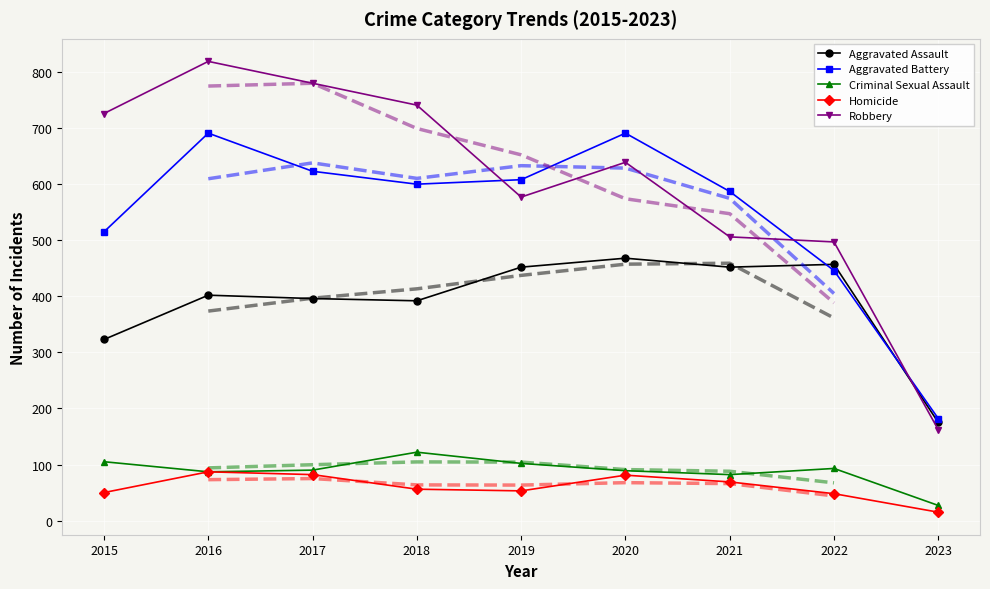

True or false: Criminal Sexual Assault and Homicide intersect in this chart.

False